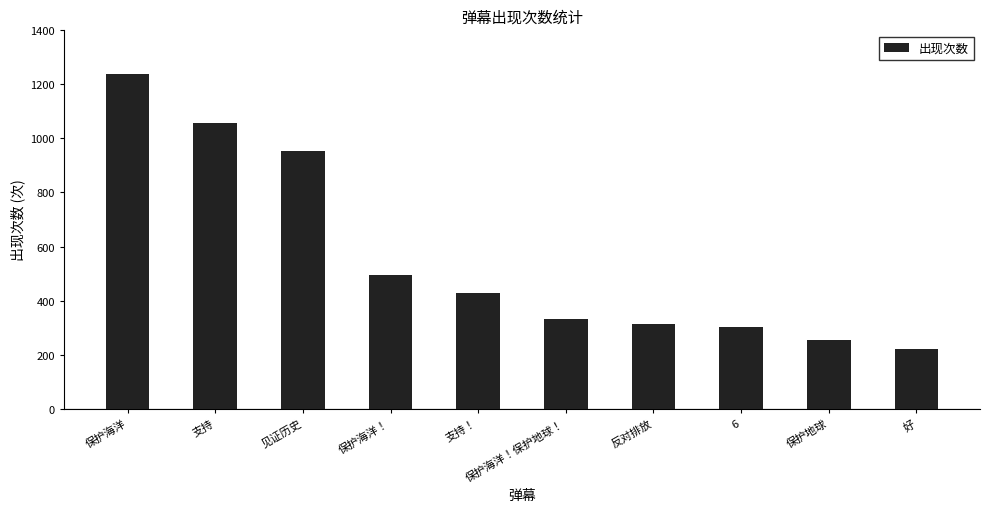

The value at 支持 is 1057. True or false?

True